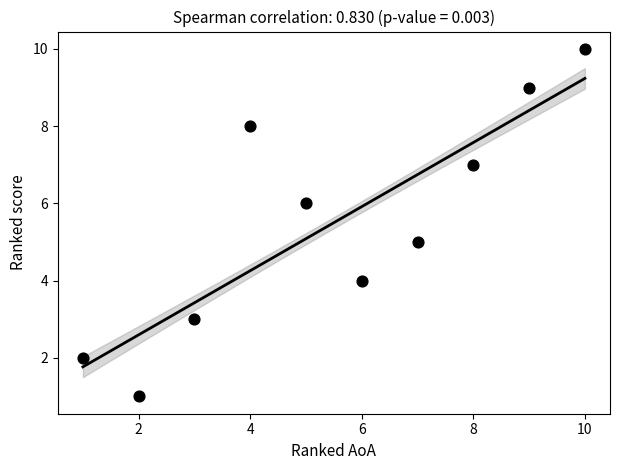

What is the average Y value?

6